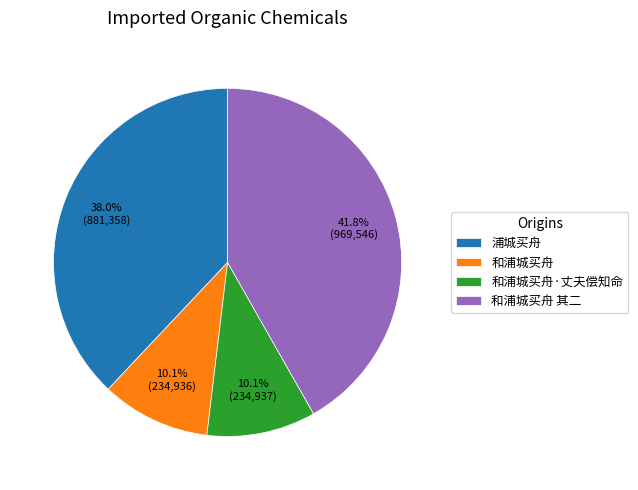

To the nearest percent, what percentage of the pie is 和浦城买舟?

10%